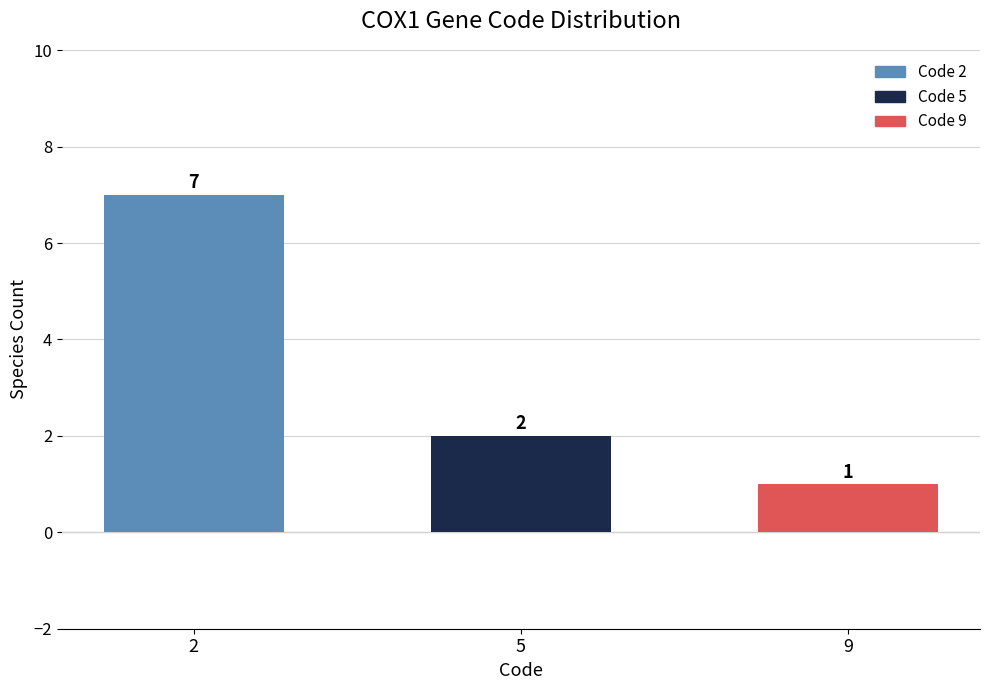

Rank the categories by value from lowest to highest.

9, 5, 2